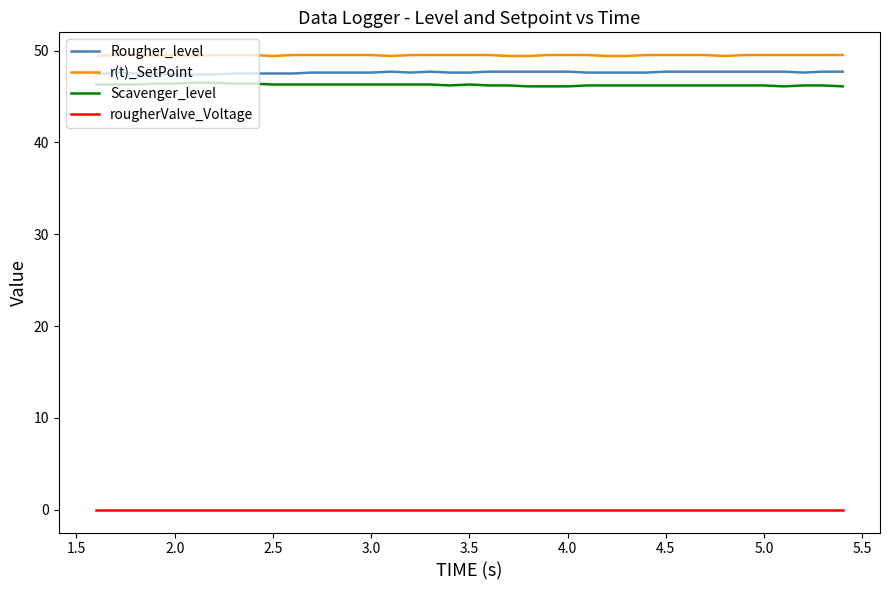

What is the difference between the maximum and second lowest values in the Scavenger_level series?

0.4